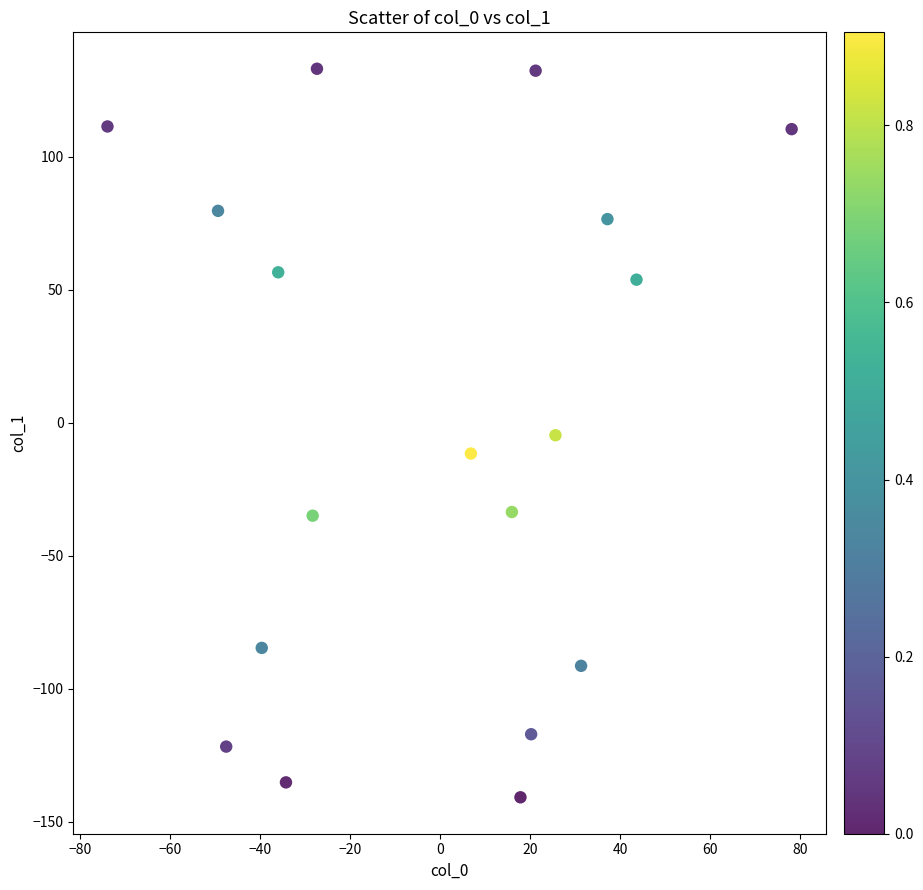

What is the range of X values (max minus min)?

152.0